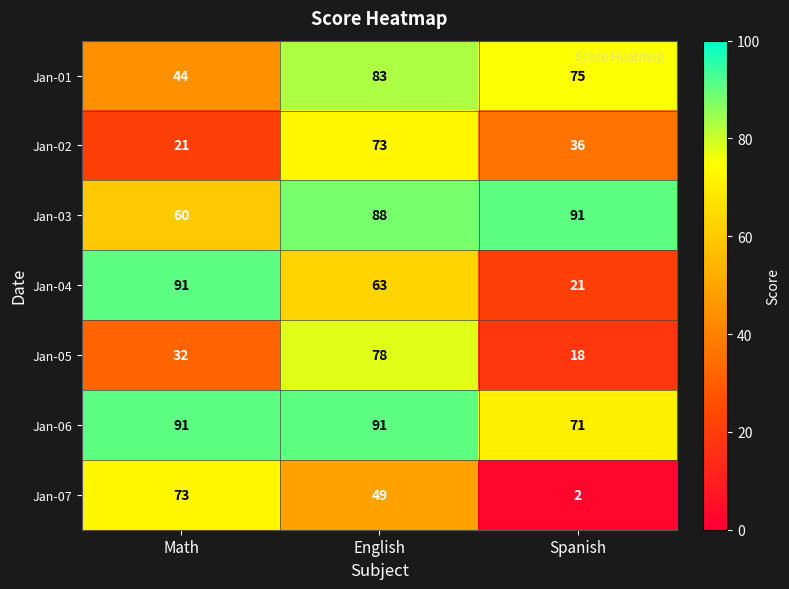

Rank the series at English from highest to lowest value.

Jan-06, Jan-03, Jan-01, Jan-05, Jan-02, Jan-04, Jan-07